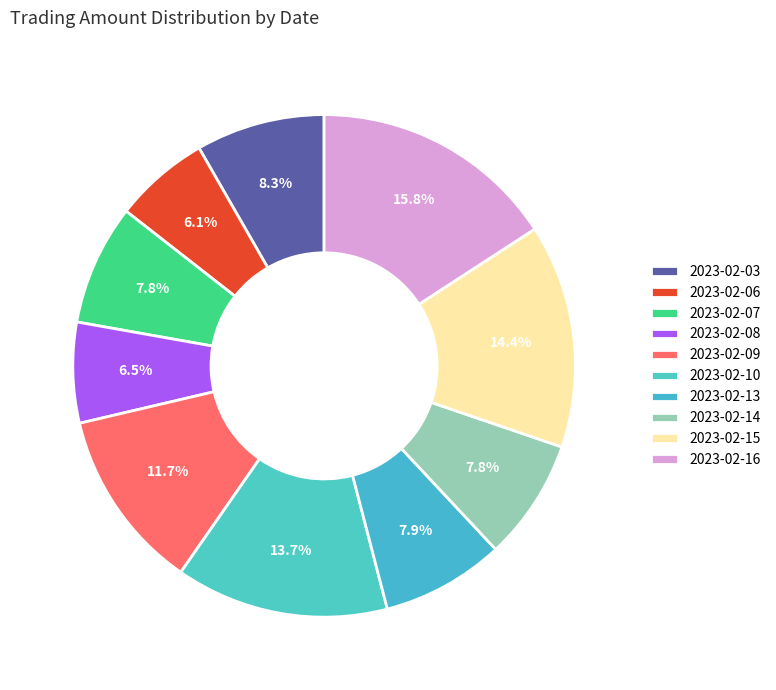

Which category has the biggest portion of the pie?

2023-02-16